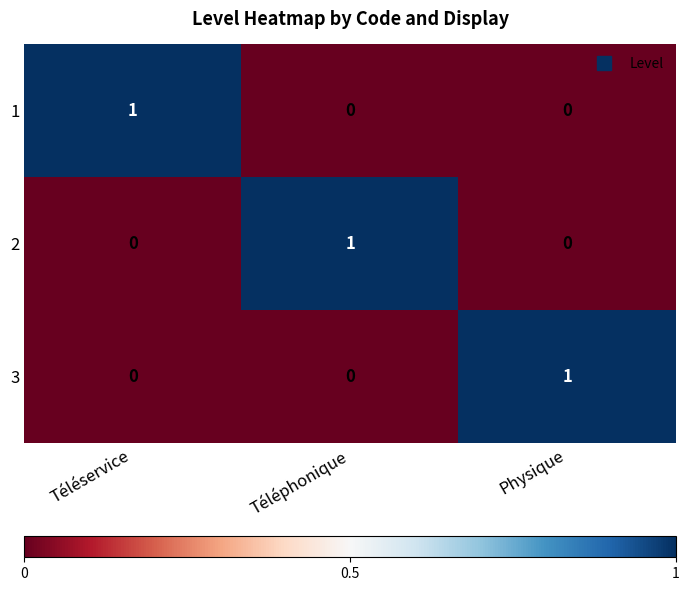

Is the value of 3 at Téléservice greater than the value of 1 at Téléservice?

No